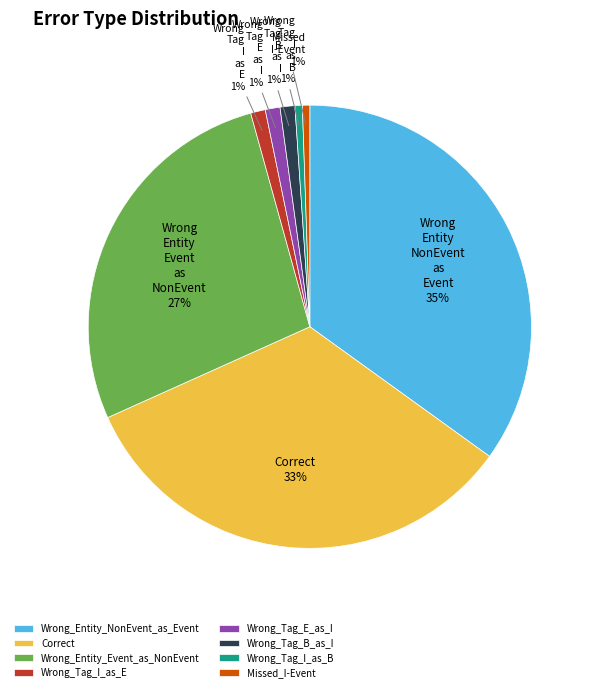

Is there any slice that represents more than half of the pie?

No